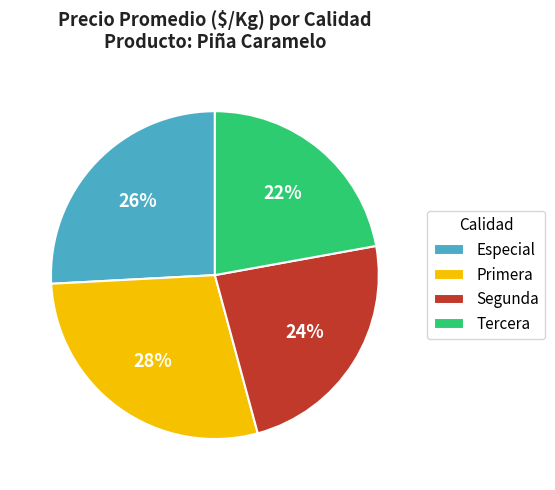

To the nearest percent, what portion does Segunda represent?

24%